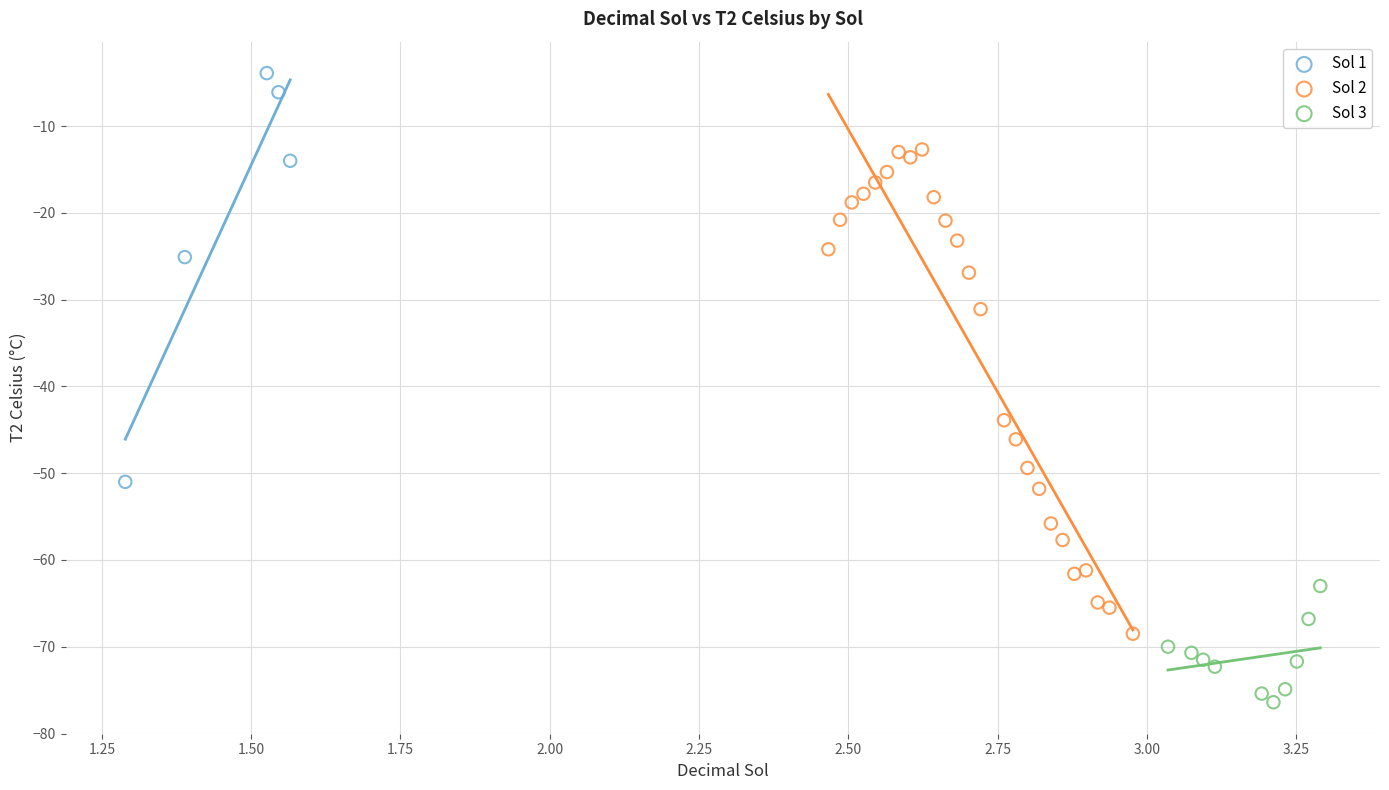

Which series reaches the maximum Y coordinate?

Sol 1